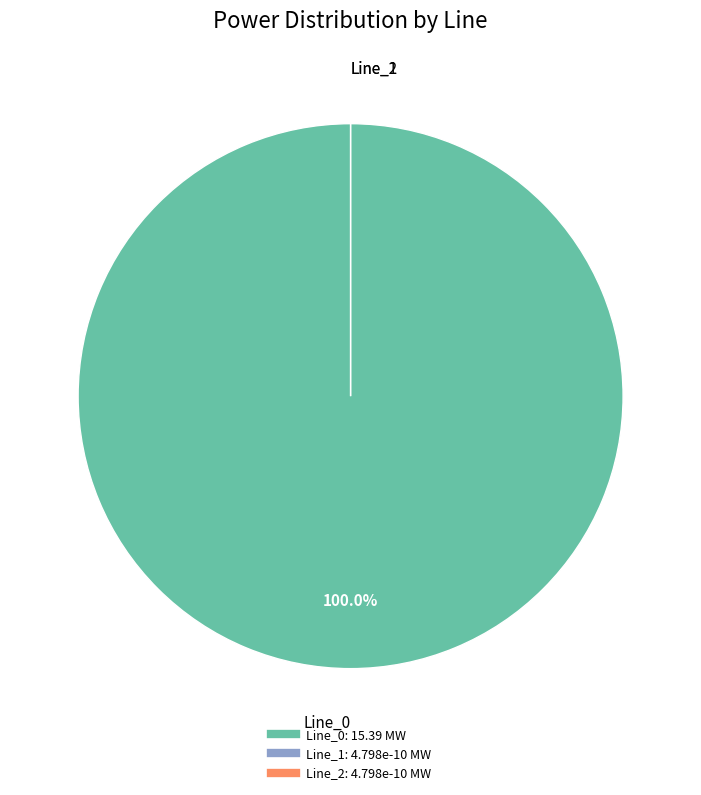

Rank the categories by value from lowest to highest.

Line_2, Line_1, Line_0